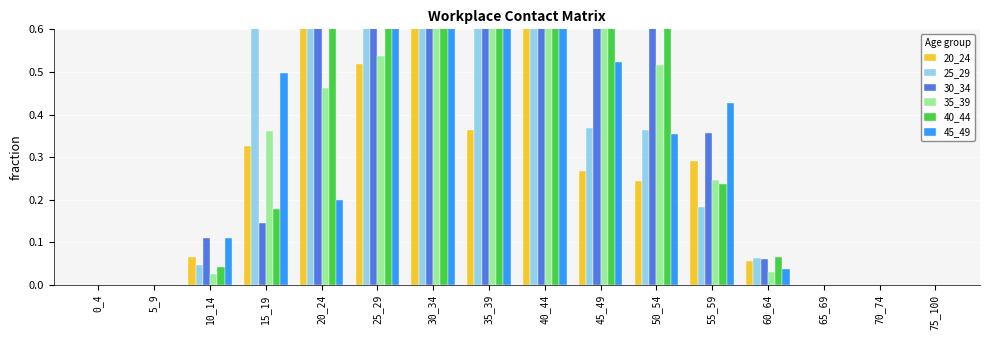

Which series has the widest spread of values?

35_39